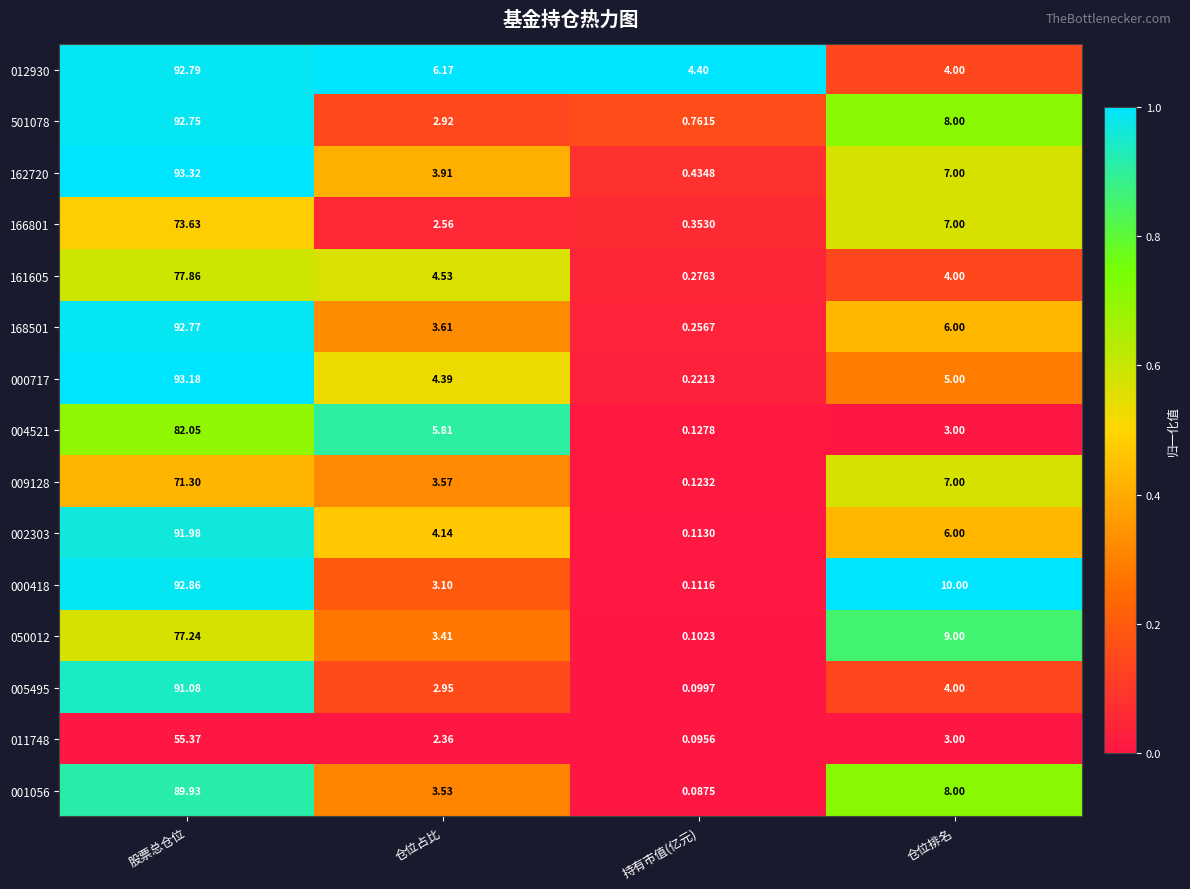

What is the spread (max minus min) of values at 仓位占比?

3.8